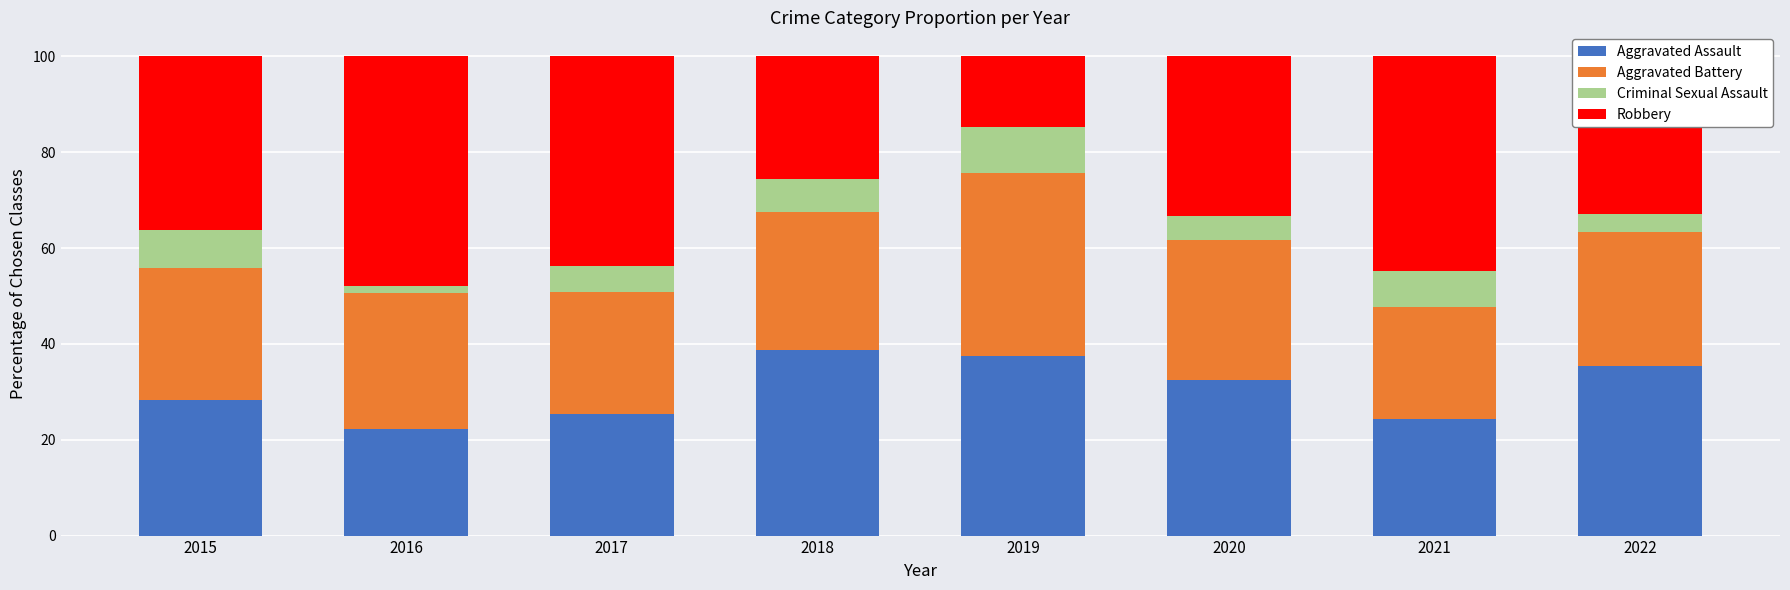

The Aggravated Assault series shows 15.6 at 2017. True or false?

False